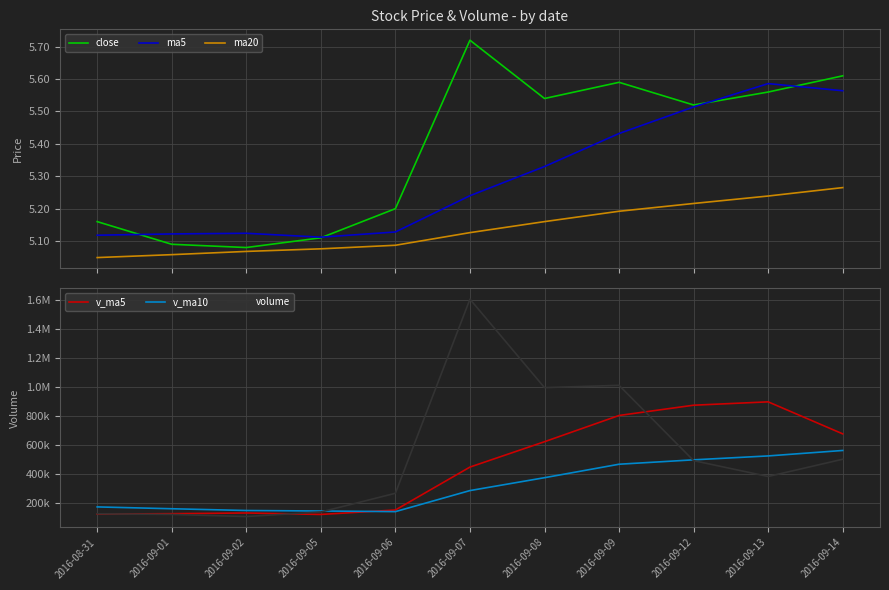

Rank the categories by ma20 value from lowest to highest.

2016-08-31, 2016-09-01, 2016-09-02, 2016-09-05, 2016-09-06, 2016-09-07, 2016-09-08, 2016-09-09, 2016-09-12, 2016-09-13, 2016-09-14